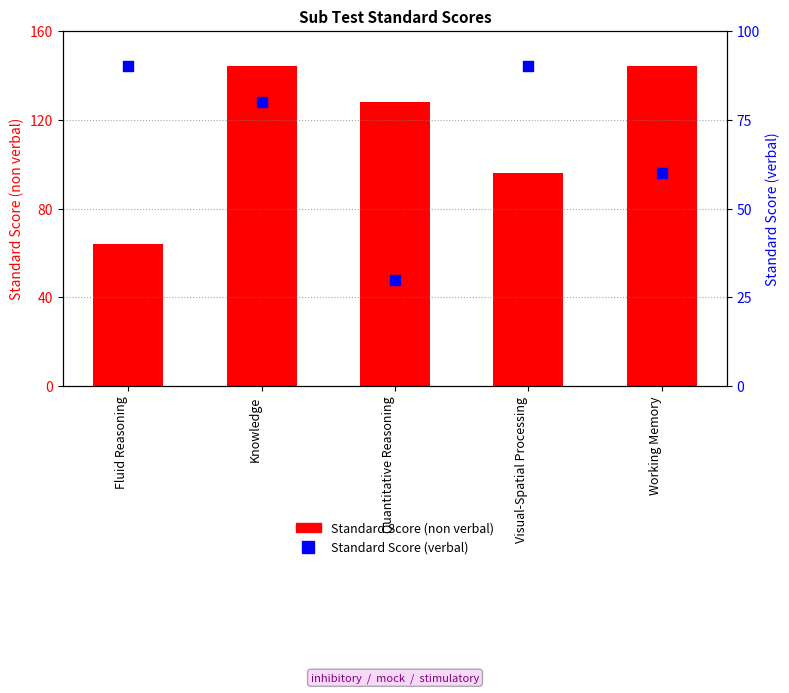

What are all the series names shown in the legend?

Standard Score (non verbal), Standard Score (verbal)